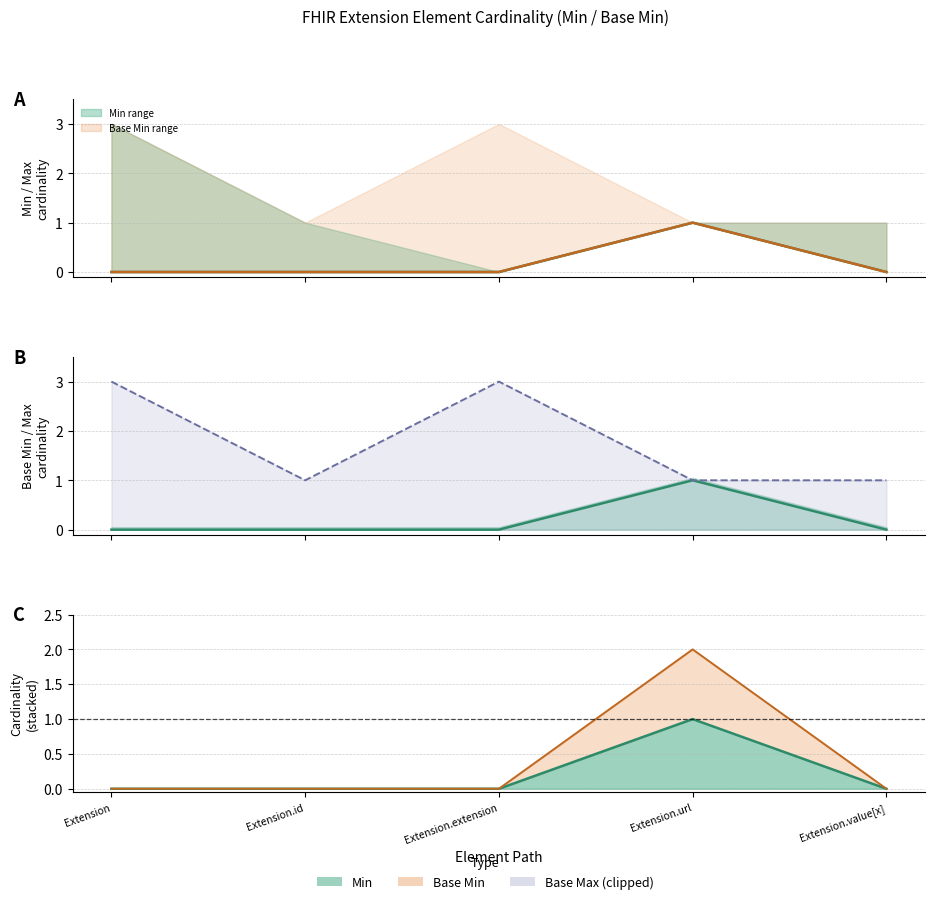

True or false: Base Min and Base Max (clipped) intersect in this chart.

False